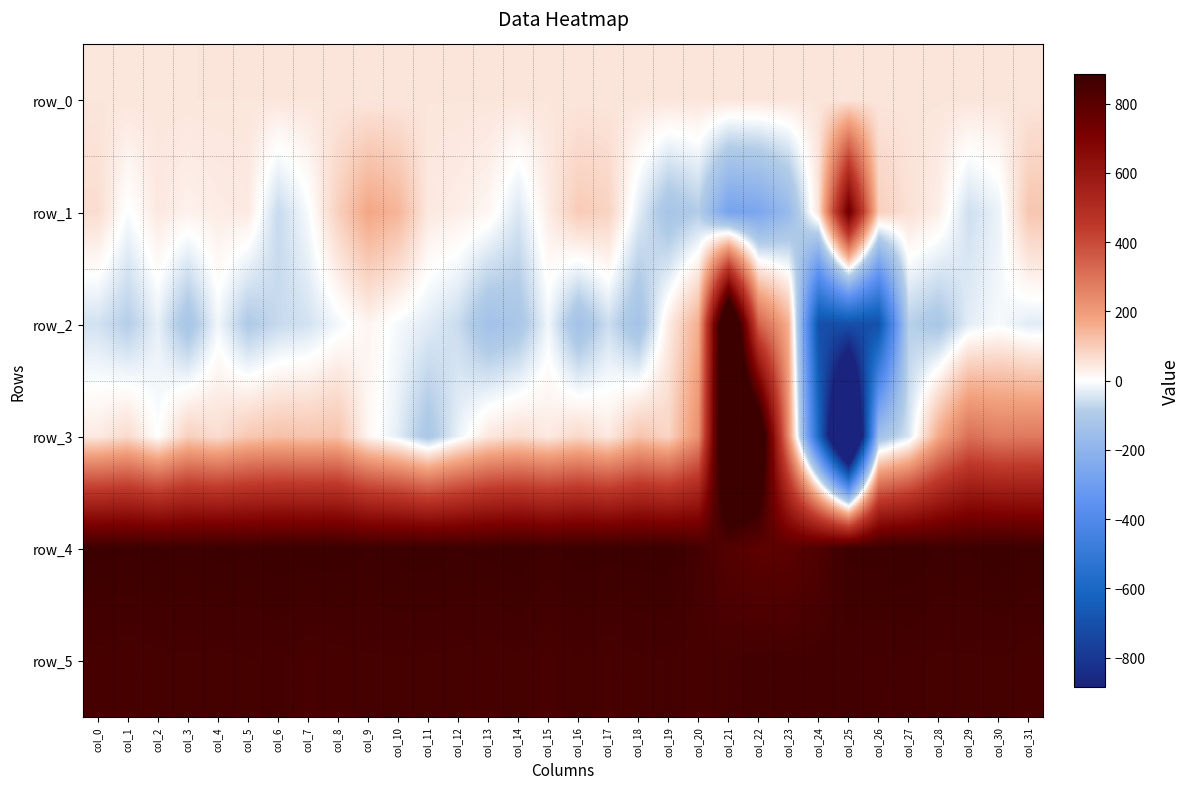

How many values in the row_1 series are below 35?

16